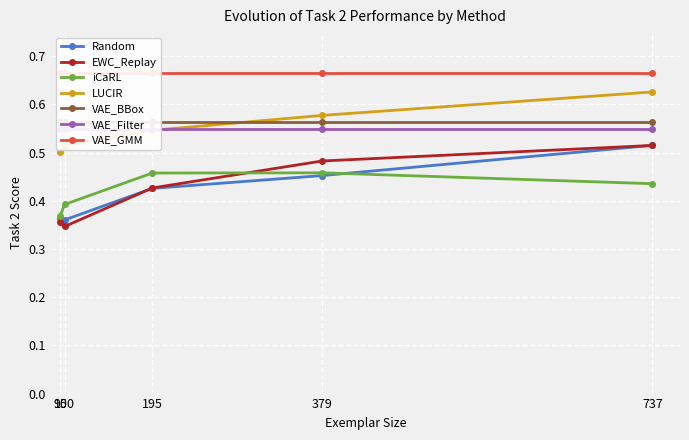

At which category is the sum across all series the highest?

737